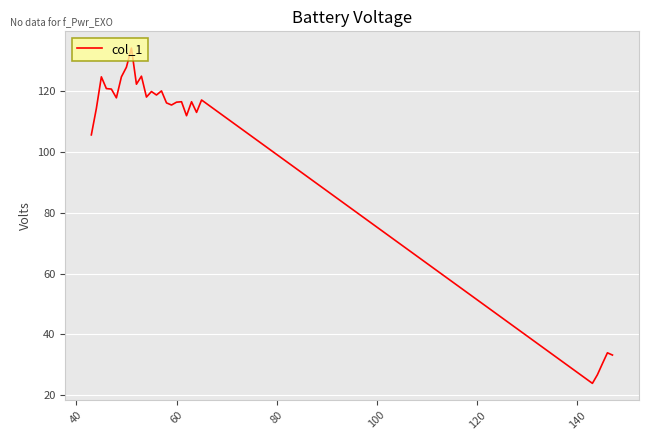

What is the greatest value displayed?

134.0